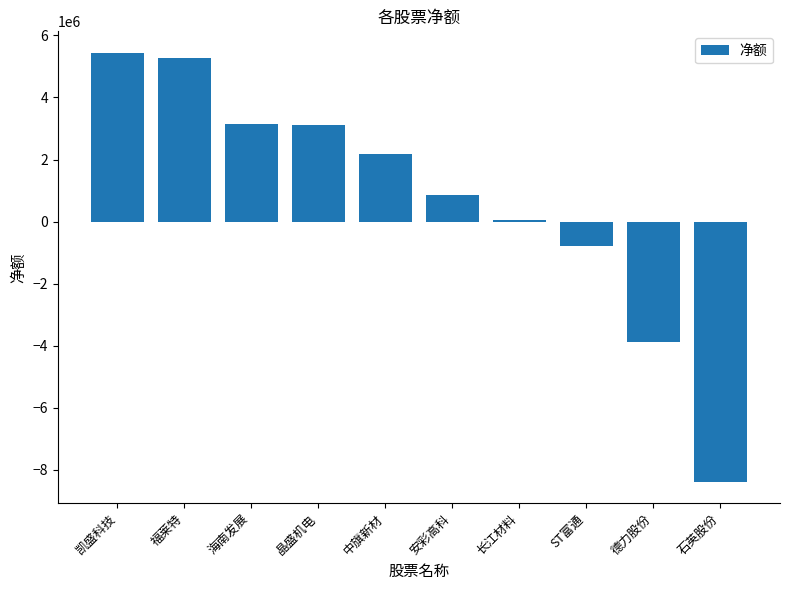

Between 安彩高科 and 凯盛科技, which is larger?

凯盛科技